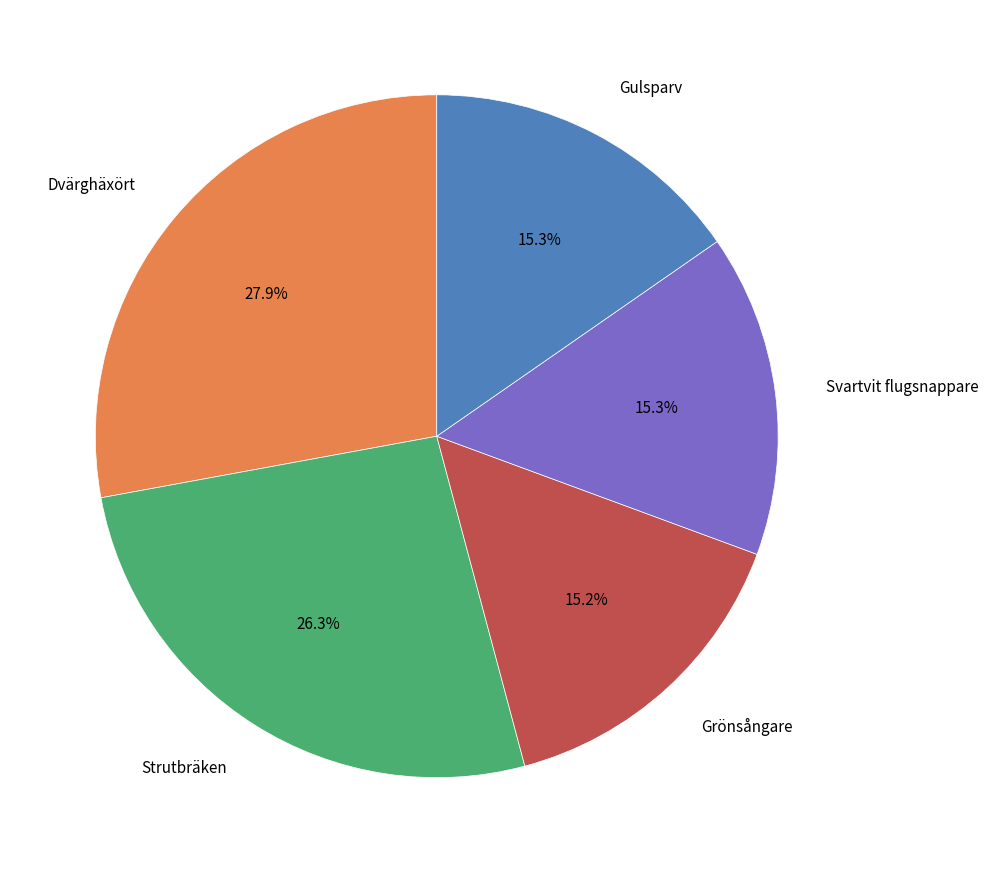

Count the number of slices in the pie.

5